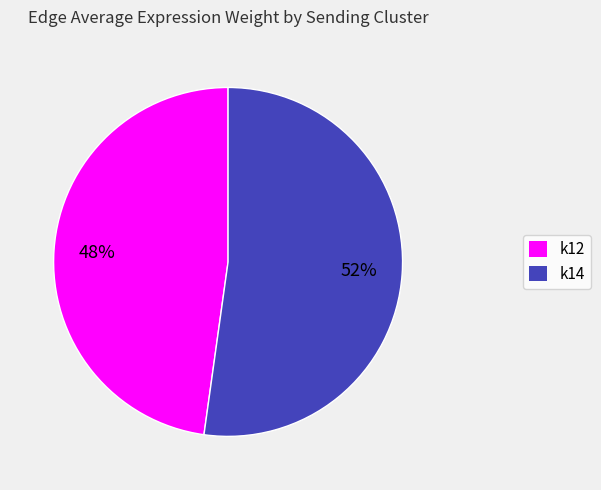

To the nearest percent, what is the average slice percentage?

50%